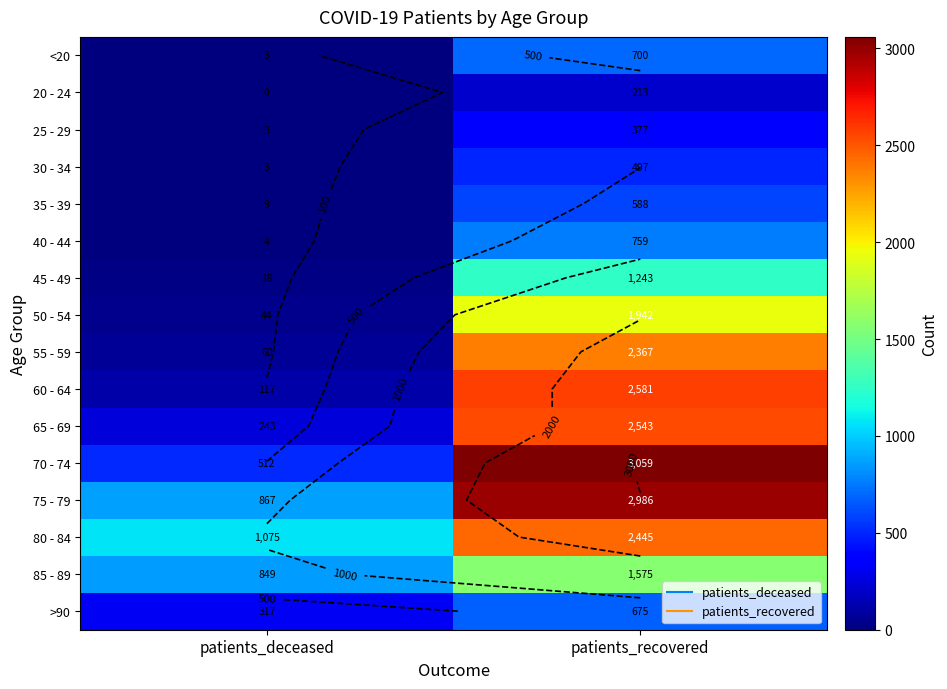

Read the 40 - 44 value at patients_recovered.

759